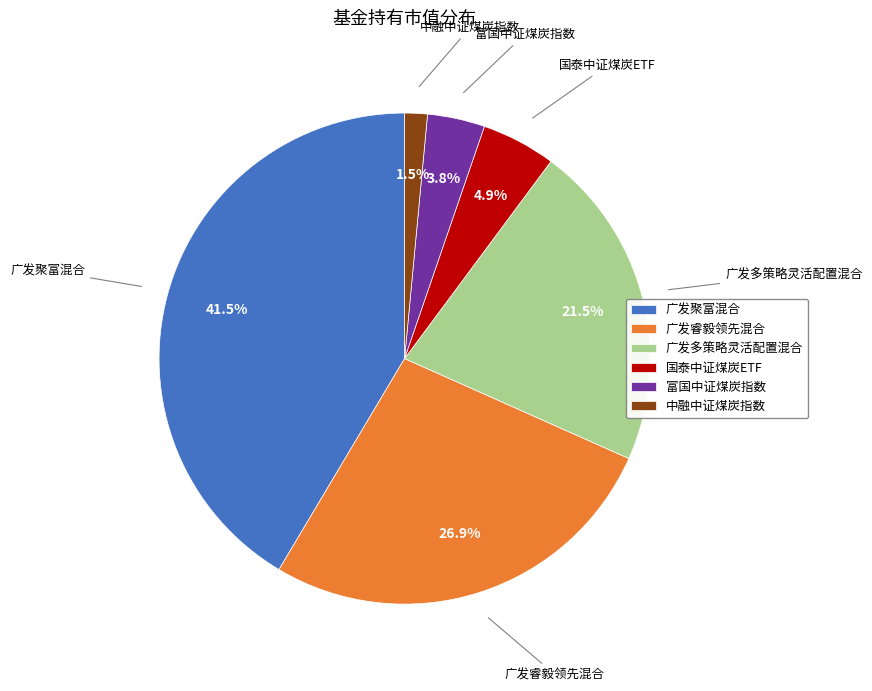

Does 富国中证煤炭指数 account for over 50% of the chart?

No